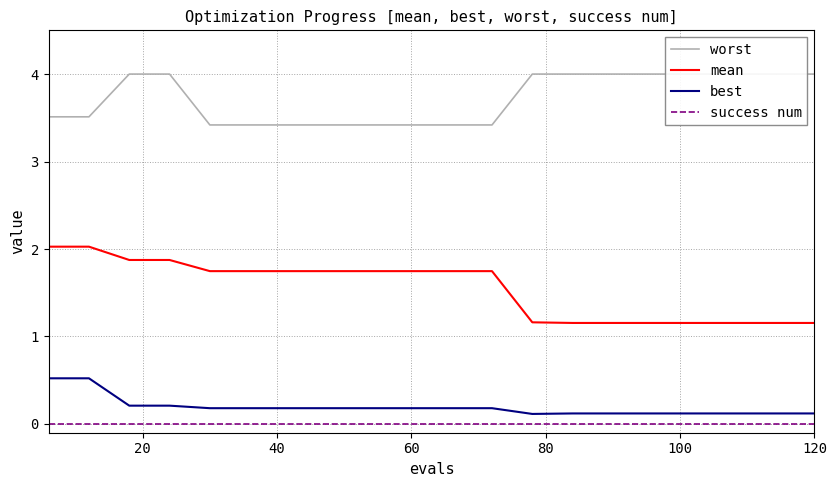

Rank the categories by best value from lowest to highest.

12, 13, 14, 15, 16, 17, 18, 19, 80, 100, 120, 7, 8, 9, 10, 11, 40, 60, 0, 20